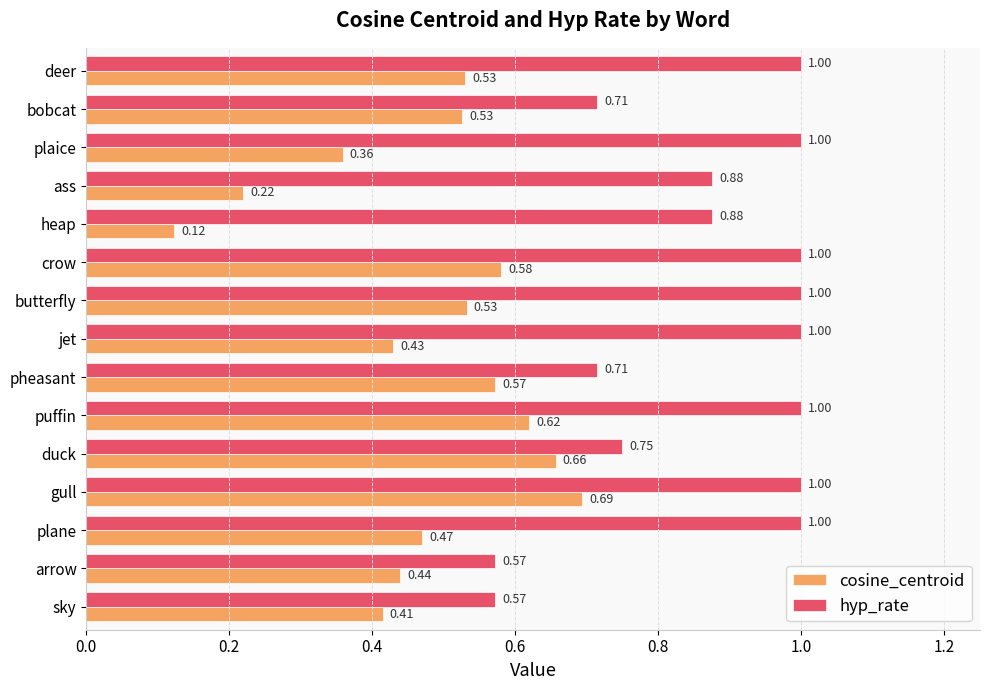

List the series in order of their peak value, lowest first.

cosine_centroid, hyp_rate